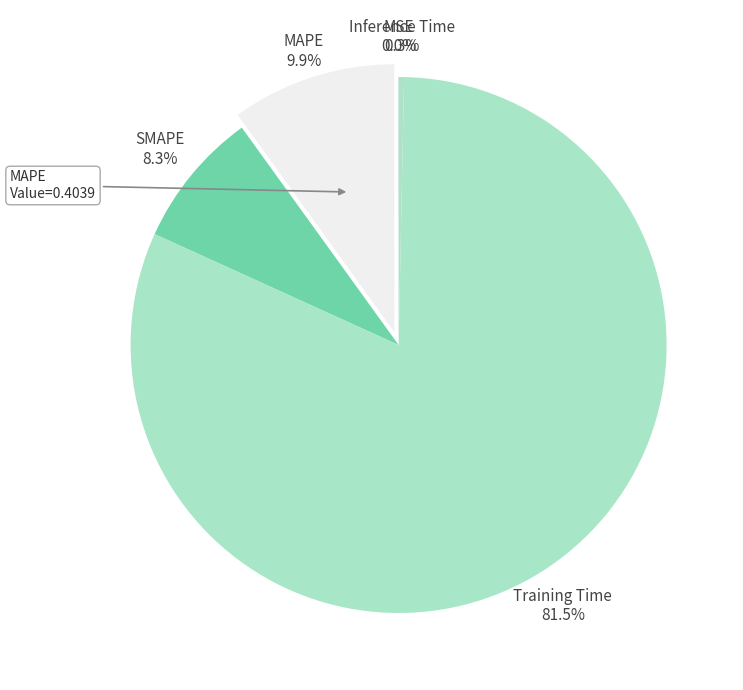

Is it true that MAPE is 10% of the pie?

True